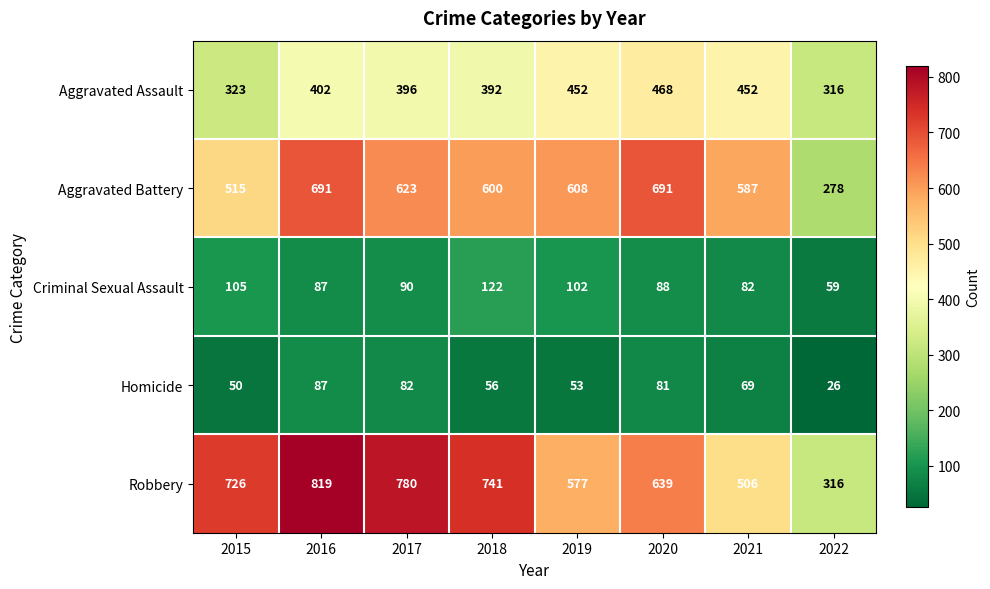

What is the difference between the highest and lowest values at 2019?

555